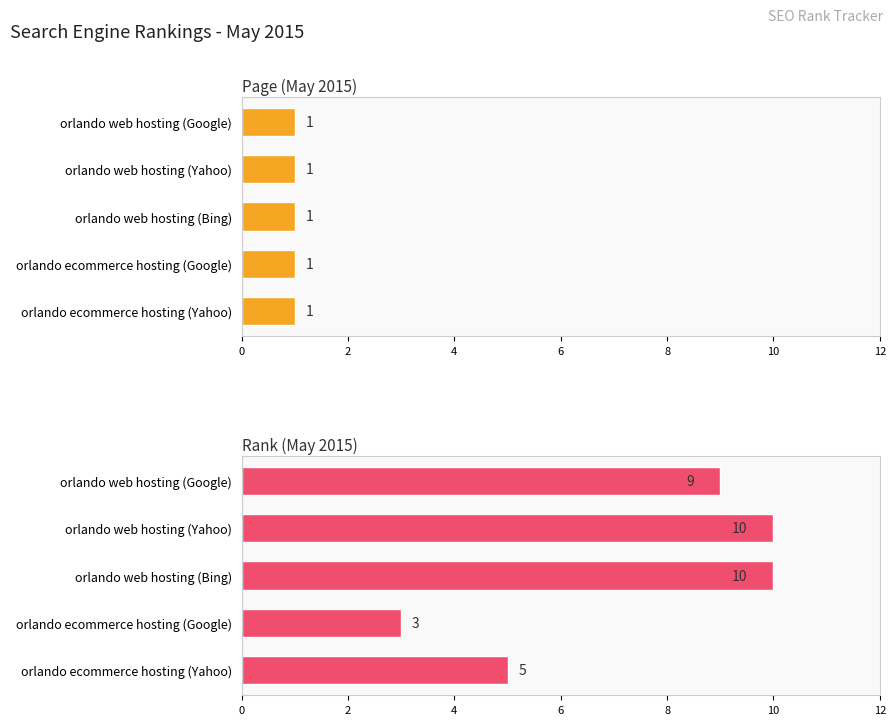

How many data points in Rank (May 2015) are above 9?

2